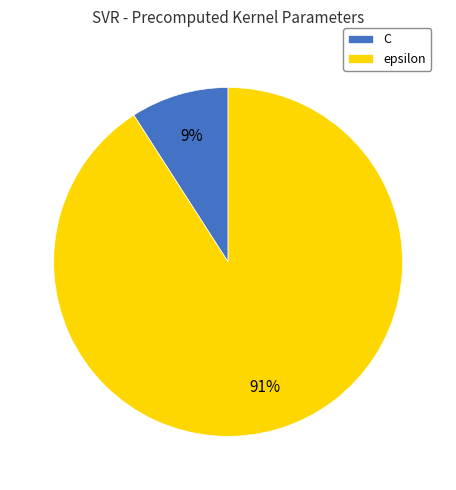

True or false: epsilon accounts for 91% of the total.

True